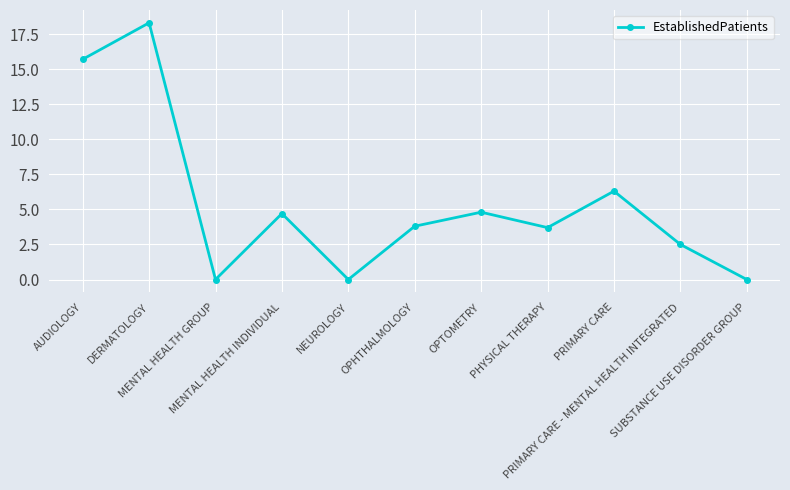

What value does the data have at AUDIOLOGY?

15.7